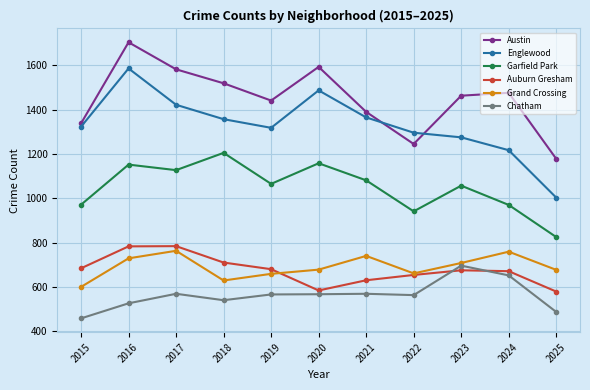

The Englewood series shows 1275 at 2023. True or false?

True